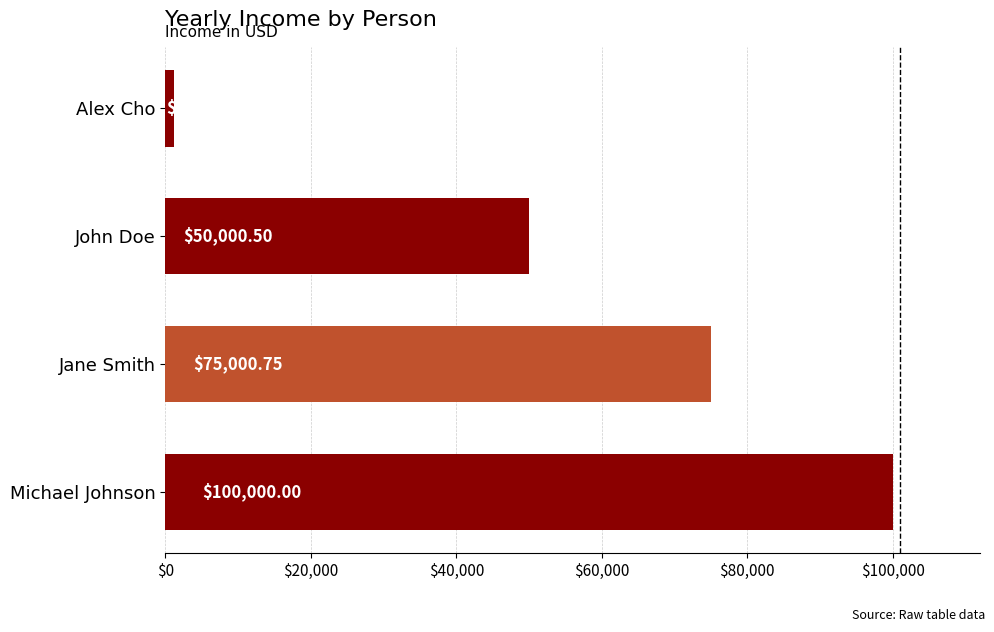

Where is the data nearest to the value 50600?

John Doe